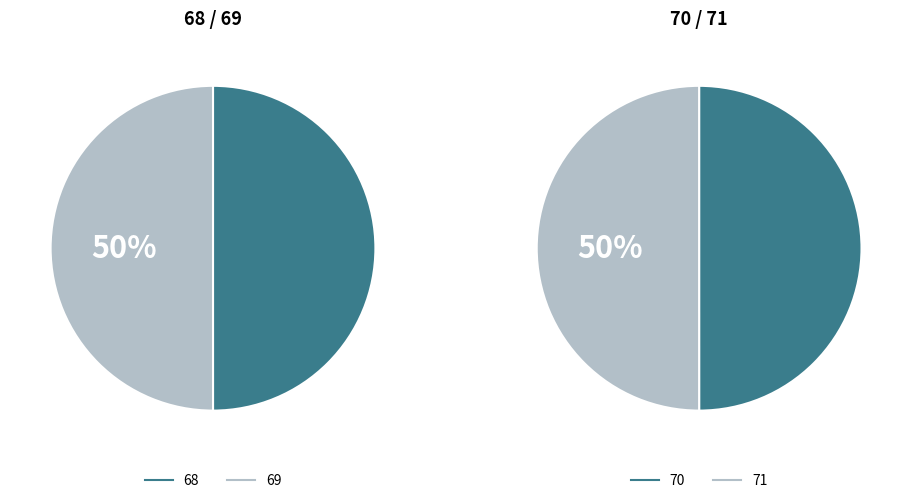

Is there any slice that represents more than half of the pie?

No